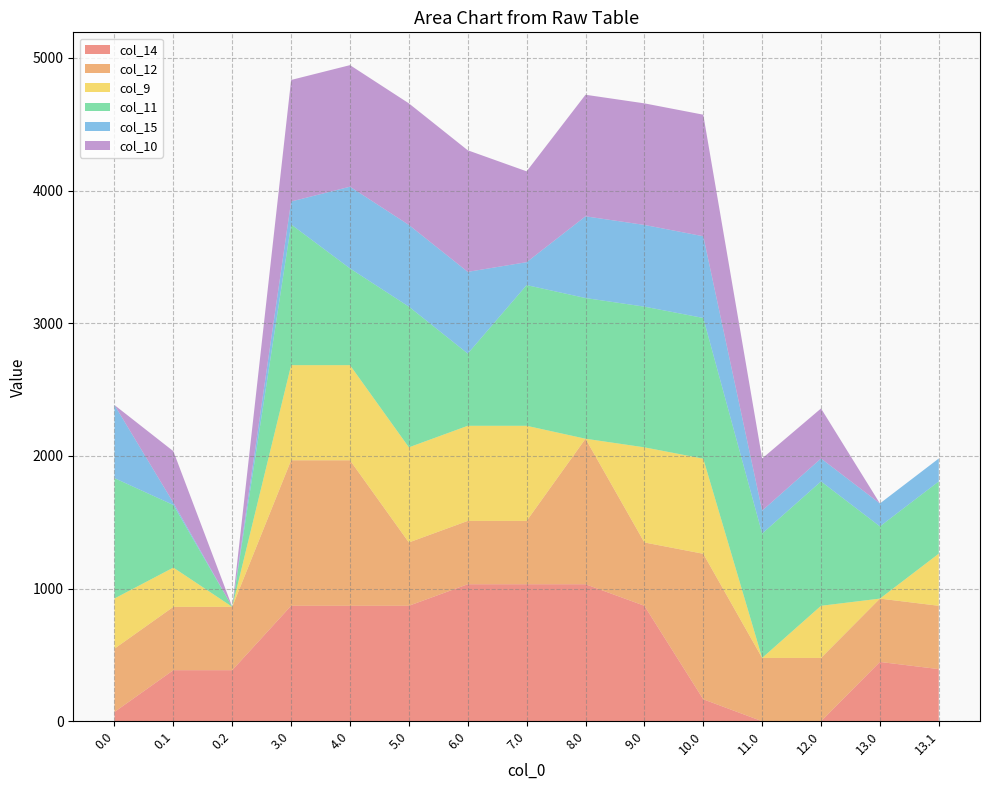

Reading left to right, what are all the values shown in this chart?

col_14: 70.2	385.3	385.3	870.6	870.6	870.6	1032.9	1032.9	1032.9	870.6	165.8	0.3	0.3	447.4	393.3
col_12: 477.2	477.2	477.2	1096.7	1096.7	477.2	477.2	477.2	1096.7	477.2	1096.7	477.2	477.2	477.2	477.2
col_9: 378.0	295.9	0.0	716.9	716.9	716.9	716.9	716.9	0.0	716.9	716.9	0.0	393.0	0.0	393.0
col_11: 907.0	471.7	0.0	1060.3	728.9	1060.3	544.3	1060.3	1060.3	1060.3	1060.3	937.3	937.3	544.3	544.3
col_15: 550.8	17.3	0.0	172.8	615.9	615.9	615.9	172.8	615.9	615.9	615.9	172.8	172.8	172.8	172.8
col_10: 0.0	388.1	0.0	916.2	916.2	916.2	916.2	684.6	916.2	916.2	916.2	393.0	377.1	0.0	0.0